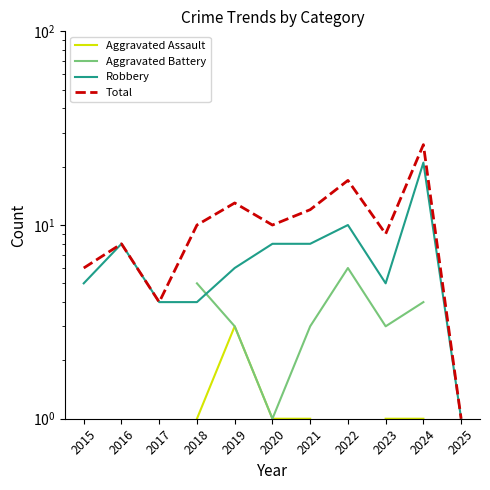

Rank the series by their maximum value, from lowest to highest.

Aggravated Assault, Aggravated Battery, Robbery, Total